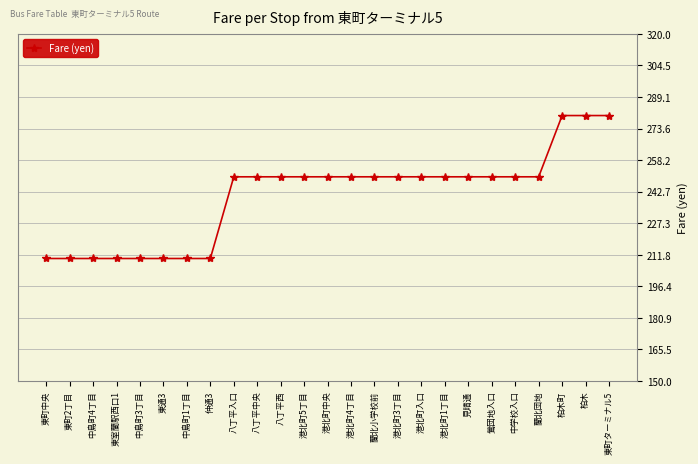

How many data points does each series have?

25